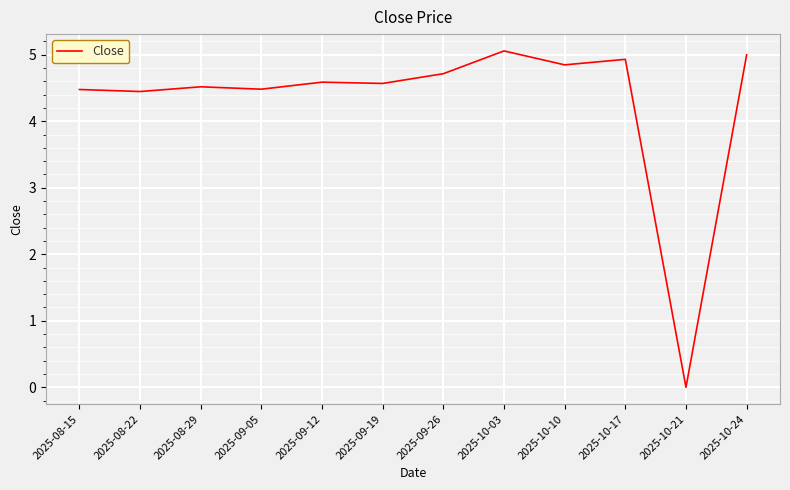

The value at 2025-09-05 is 4.5. True or false?

True